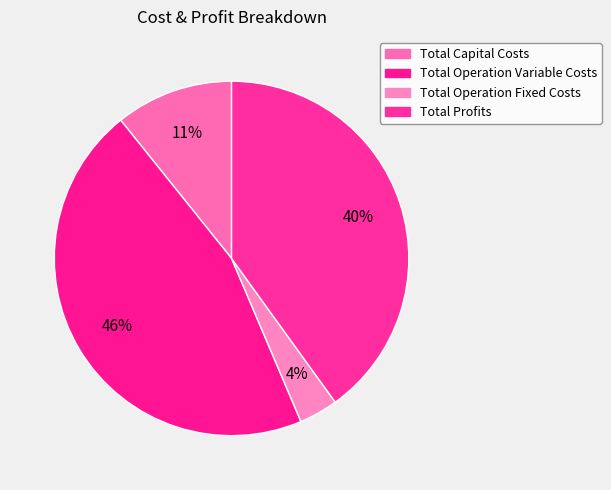

How many segments does this pie chart have?

4